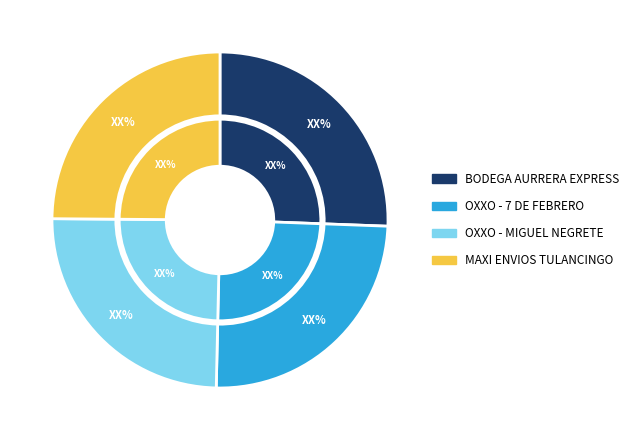

How much of the chart is everything except OXXO - MIGUEL NEGRETE PAC?

75.2%